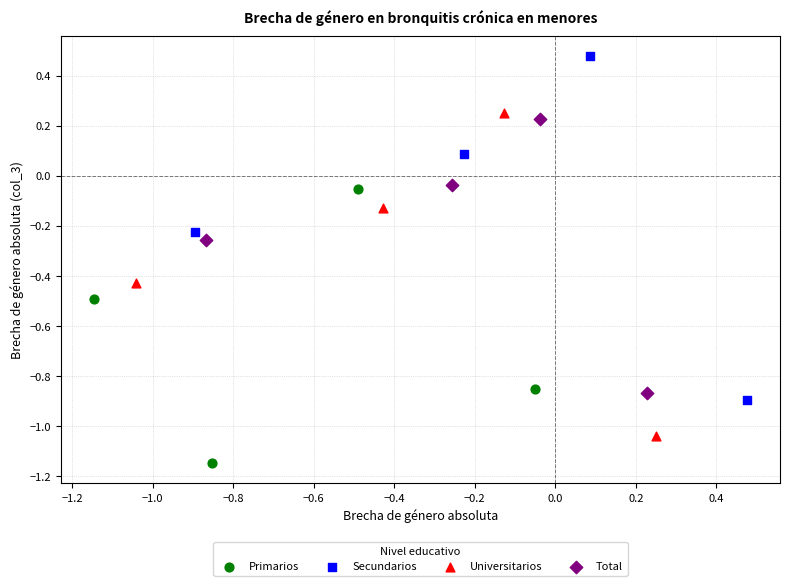

Which series has the widest spread of Y values?

Secundarios